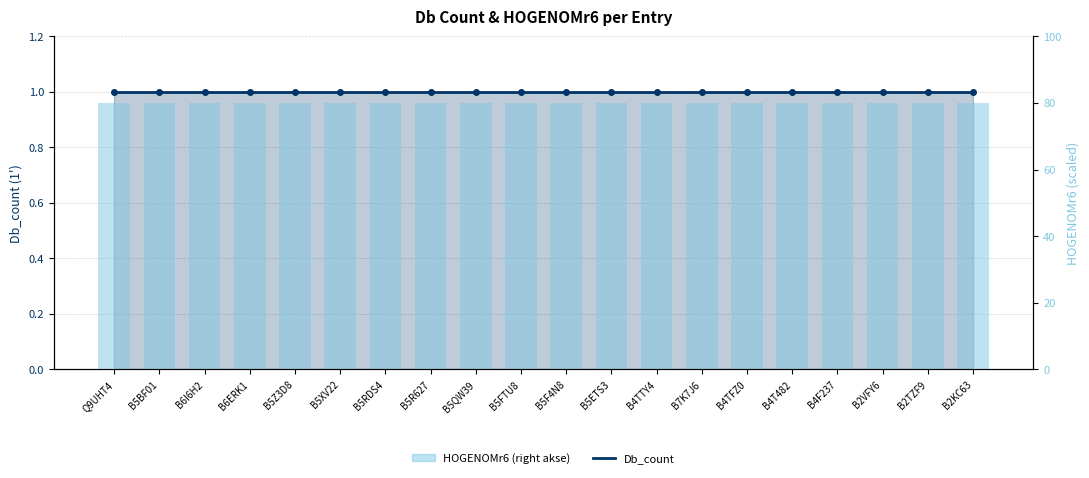

What is the smallest value displayed?

1